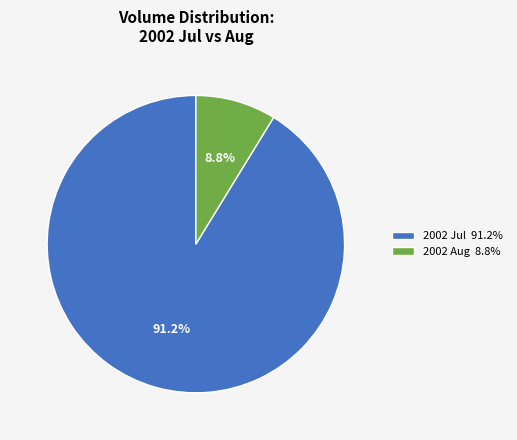

How much of the chart is everything except 2002 Aug 8.8%?

91.2%